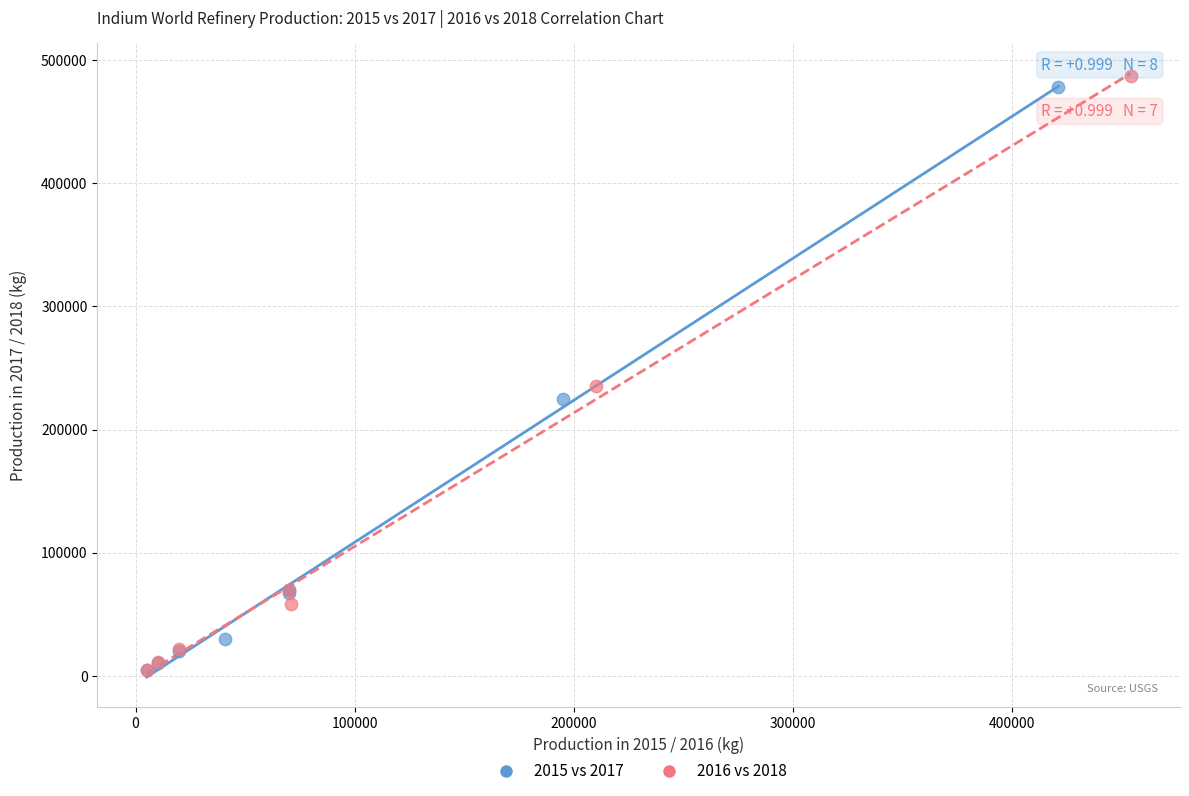

Which series has the widest spread of Y values?

2016 vs 2018